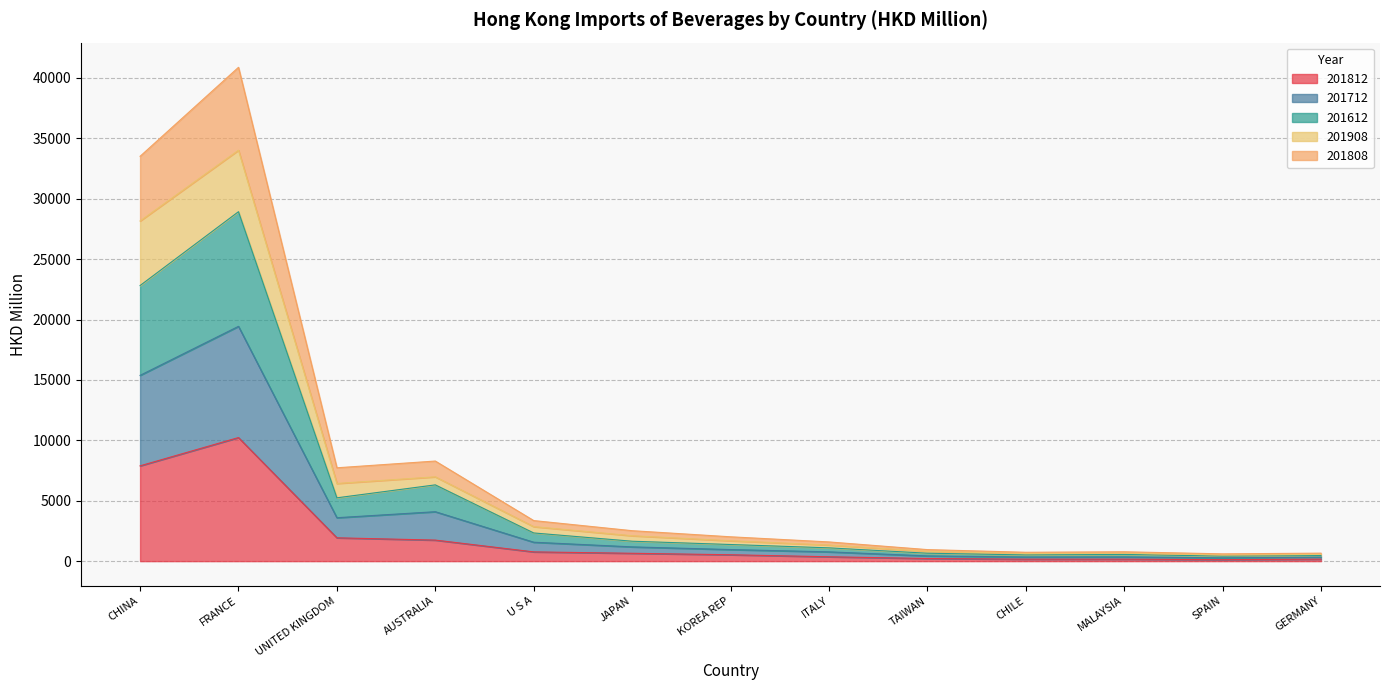

How many interior local valleys does the 201908 series have?

3